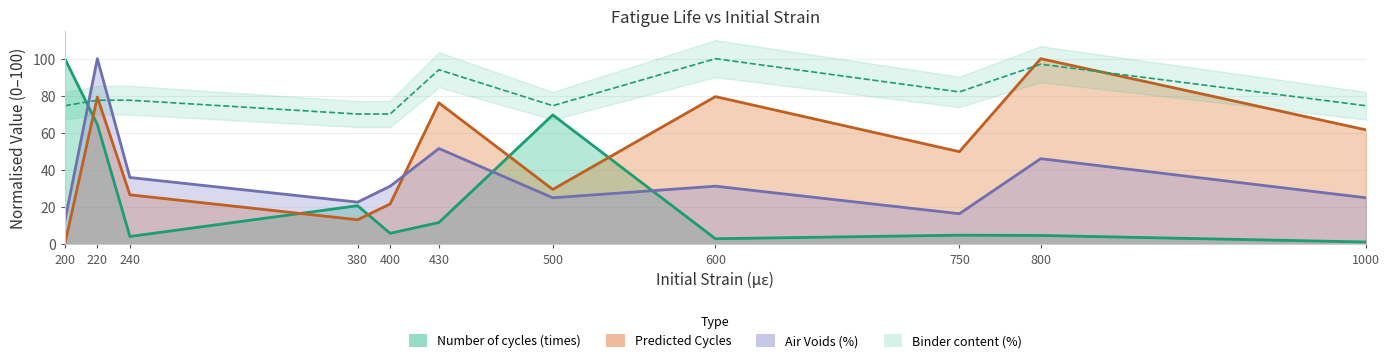

How many intersections are there between Predicted Cycles and Air Voids (%)?

1